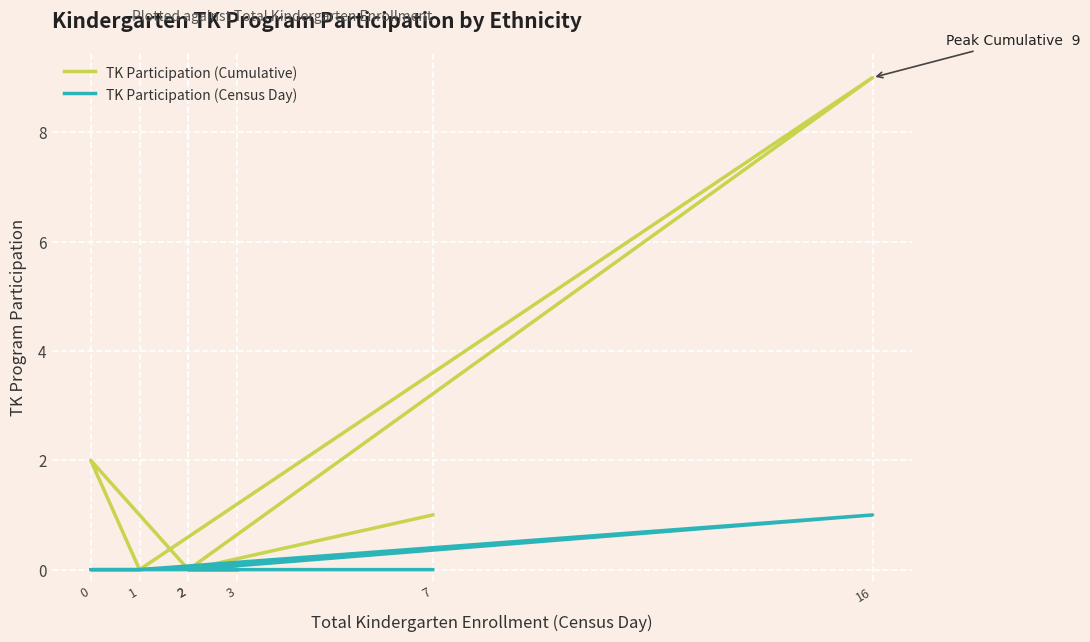

Which series has the largest total across all categories?

TK Participation (Cumulative)